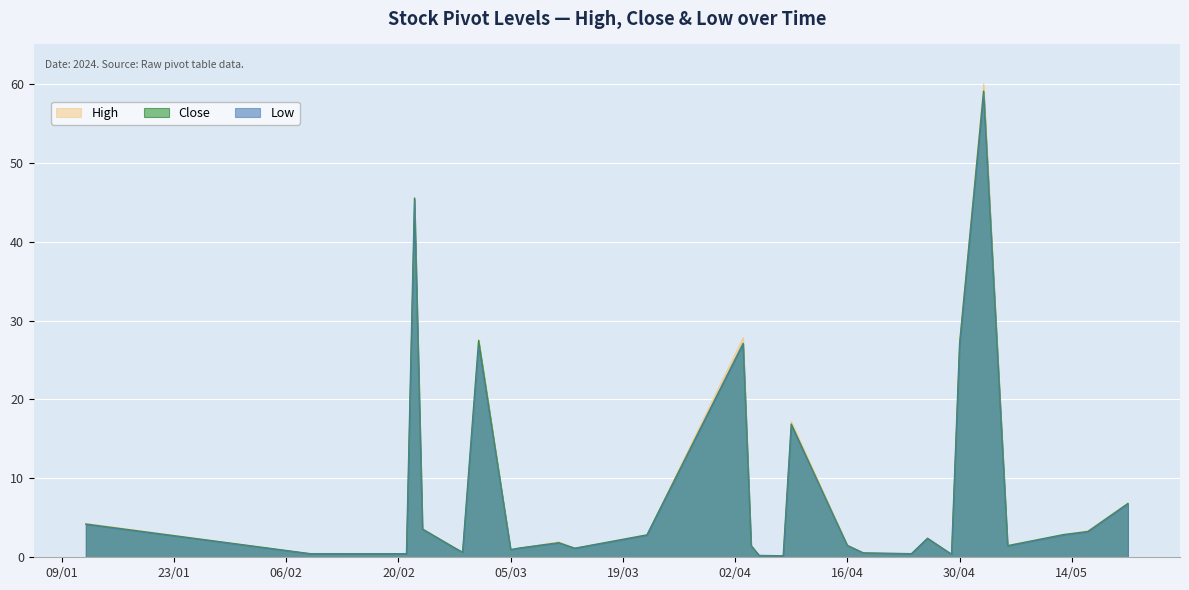

Which series changed the most between 2024-03-13 and 2024-04-16?

High